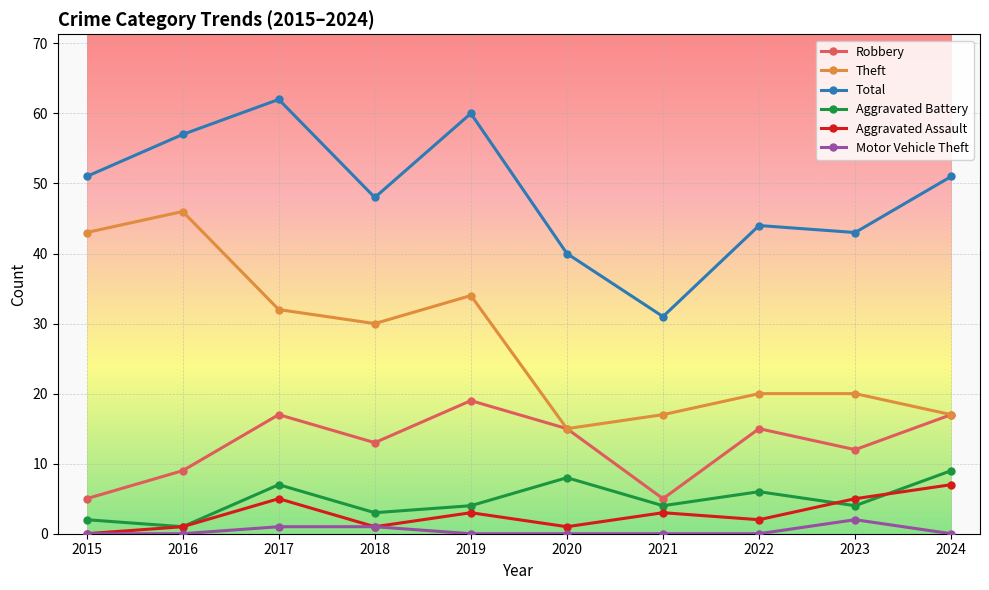

Reading left to right, transcribe all the data shown in this chart.

Robbery: 2015=5	2016=9	2017=17	2018=13	2019=19	2020=15	2021=5	2022=15	2023=12	2024=17
Theft: 2015=43	2016=46	2017=32	2018=30	2019=34	2020=15	2021=17	2022=20	2023=20	2024=17
Total: 2015=51	2016=57	2017=62	2018=48	2019=60	2020=40	2021=31	2022=44	2023=43	2024=51
Aggravated Battery: 2015=2	2016=1	2017=7	2018=3	2019=4	2020=8	2021=4	2022=6	2023=4	2024=9
Aggravated Assault: 2015=0	2016=1	2017=5	2018=1	2019=3	2020=1	2021=3	2022=2	2023=5	2024=7
Motor Vehicle Theft: 2015=0	2016=0	2017=1	2018=1	2019=0	2020=0	2021=0	2022=0	2023=2	2024=0